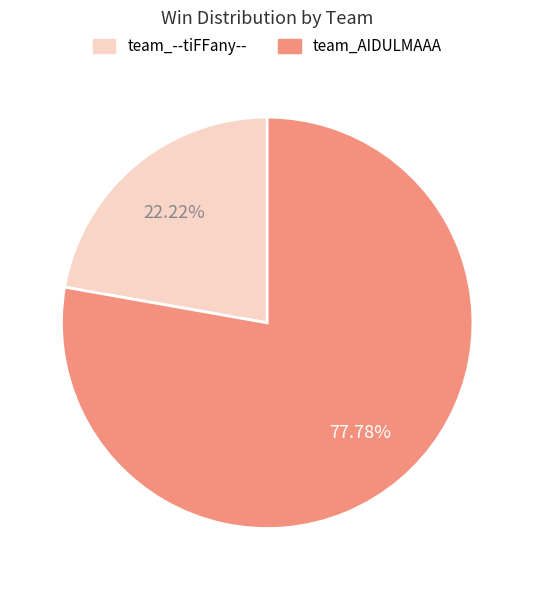

Which category has the smallest portion of the pie?

team_--tiFFany--